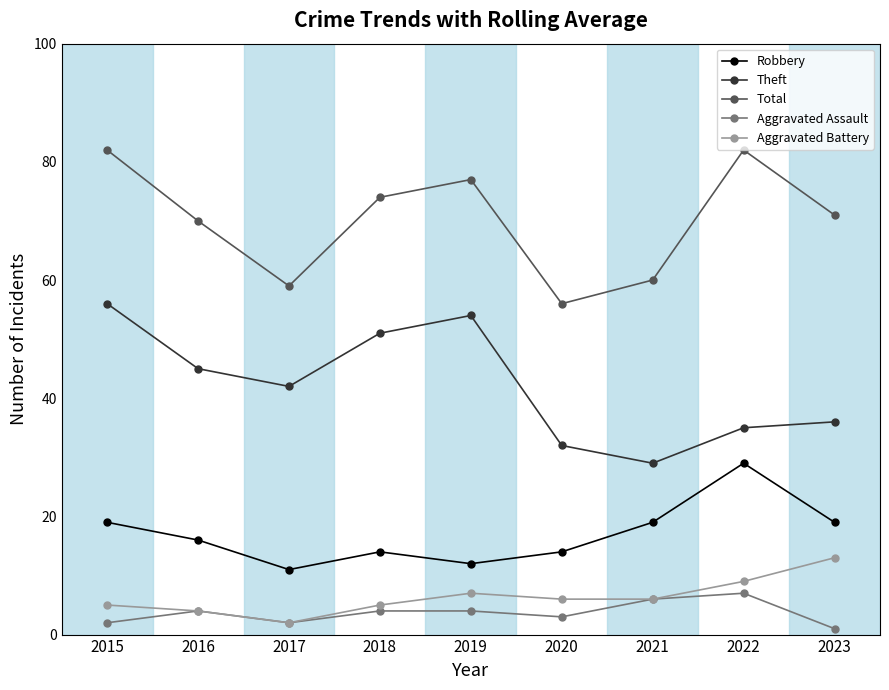

Which category has the highest value in the Aggravated Assault series?

2022